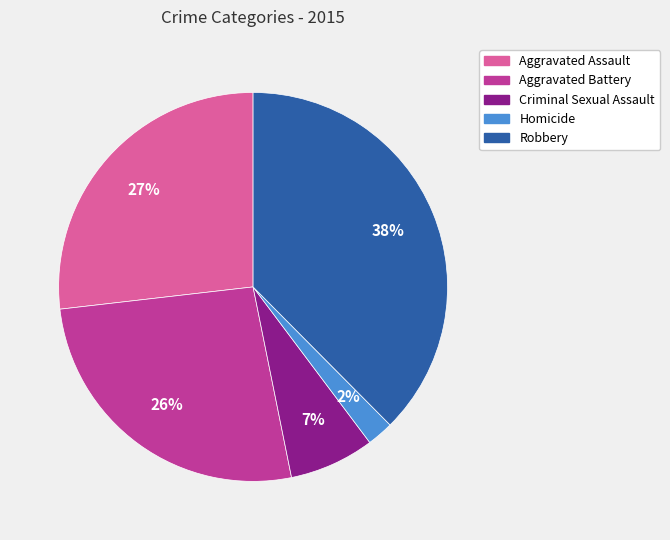

Does Homicide represent more than half of the total?

No